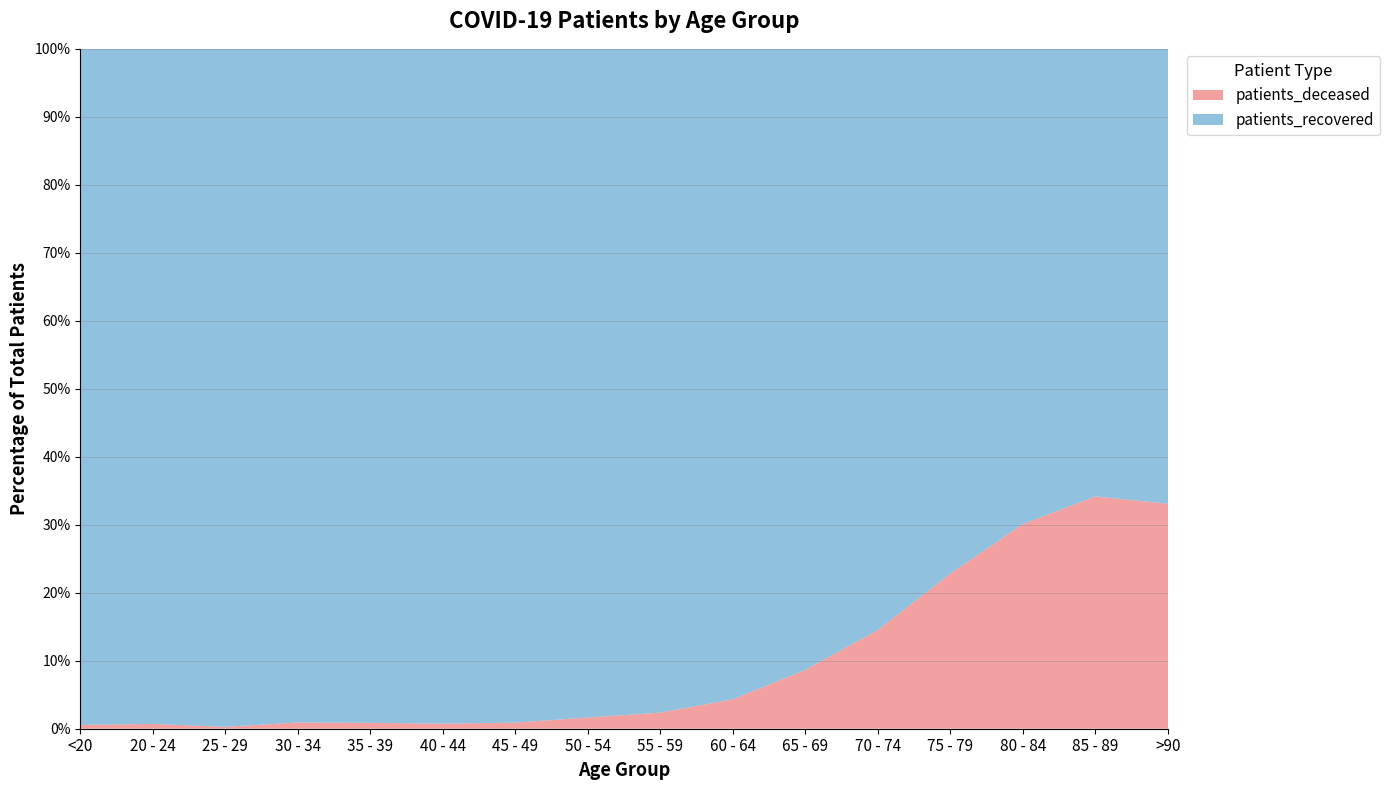

Reading left to right, transcribe all the data shown in this chart.

patients_deceased: <20=7	20 - 24=3	25 - 29=2	30 - 34=10	35 - 39=11	40 - 44=12	45 - 49=25	50 - 54=72	55 - 59=128	60 - 64=239	65 - 69=498	70 - 74=1053	75 - 79=1719	80 - 84=1950	85 - 89=1440	>90=600
patients_recovered: <20=1251	20 - 24=421	25 - 29=716	30 - 34=1075	35 - 39=1259	40 - 44=1603	45 - 49=2752	50 - 54=4309	55 - 59=5295	60 - 64=5301	65 - 69=5267	70 - 74=6210	75 - 79=5819	80 - 84=4530	85 - 89=2776	>90=1213